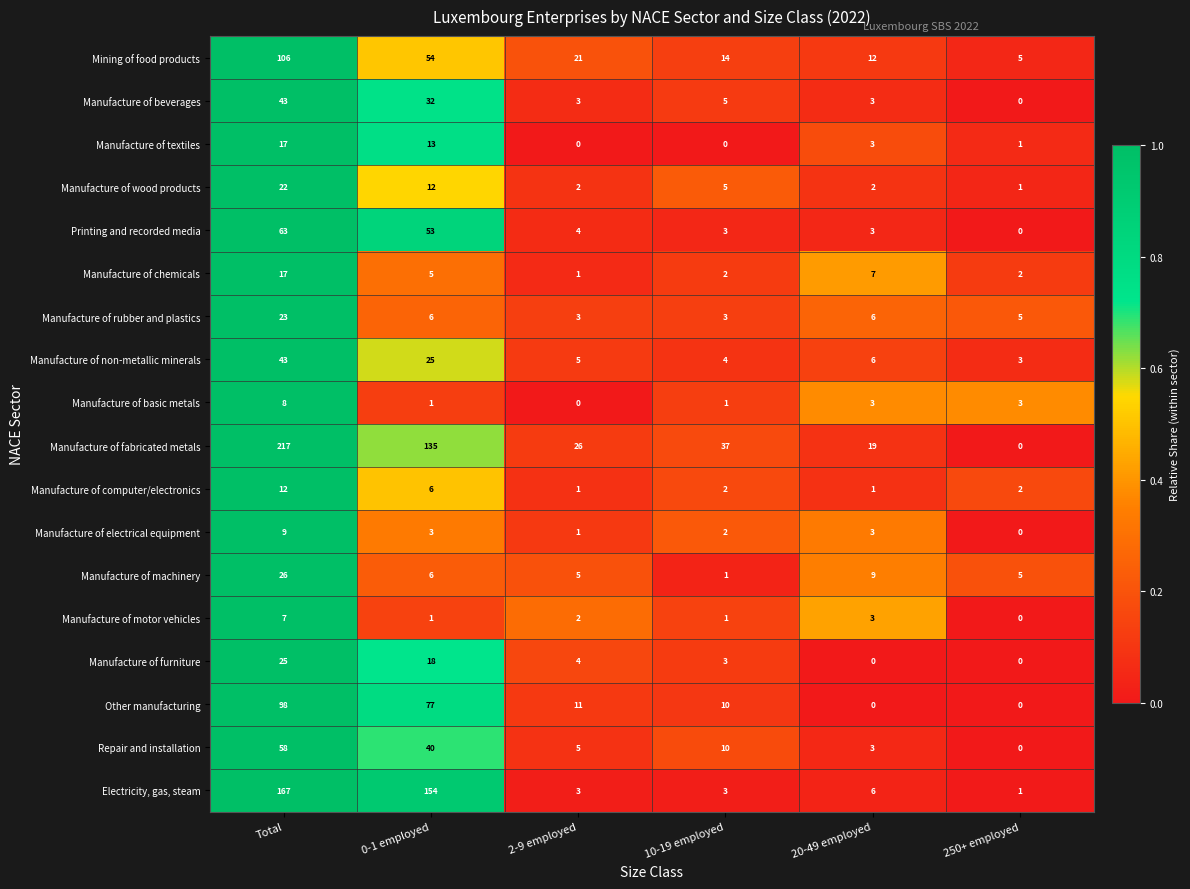

At which label does Other manufacturing first exceed 11?

Total